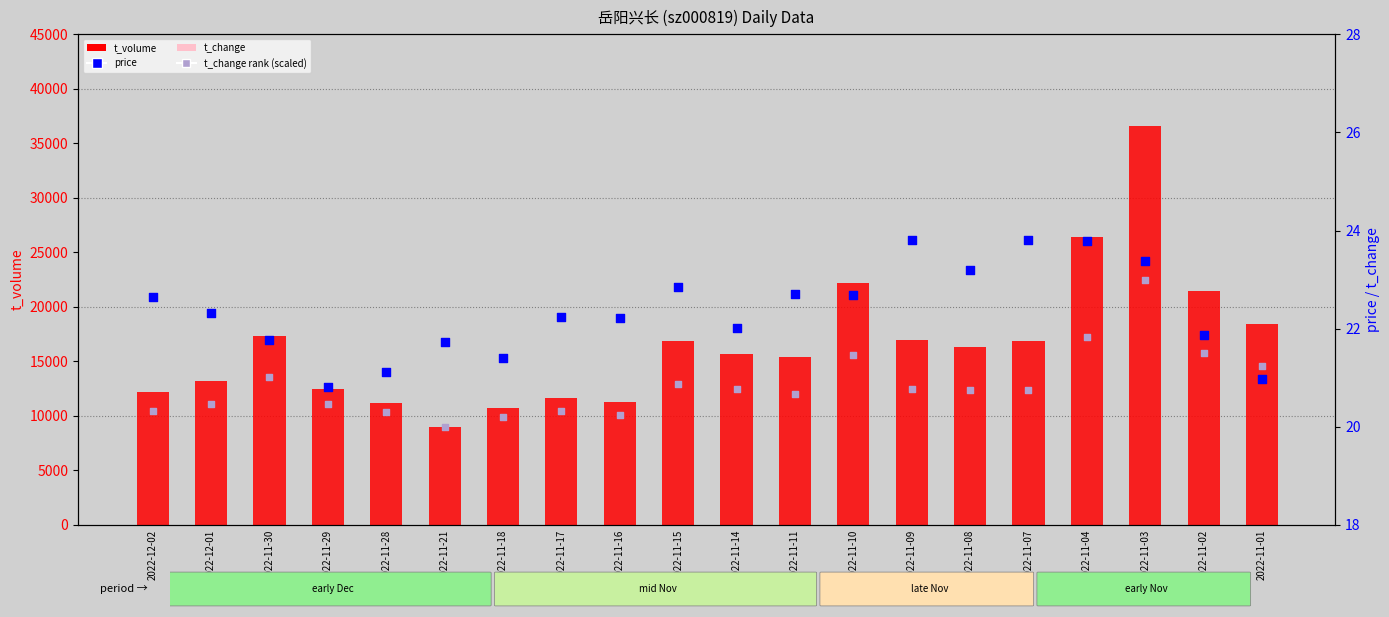

Which series contains the highest Y value?

t_volume